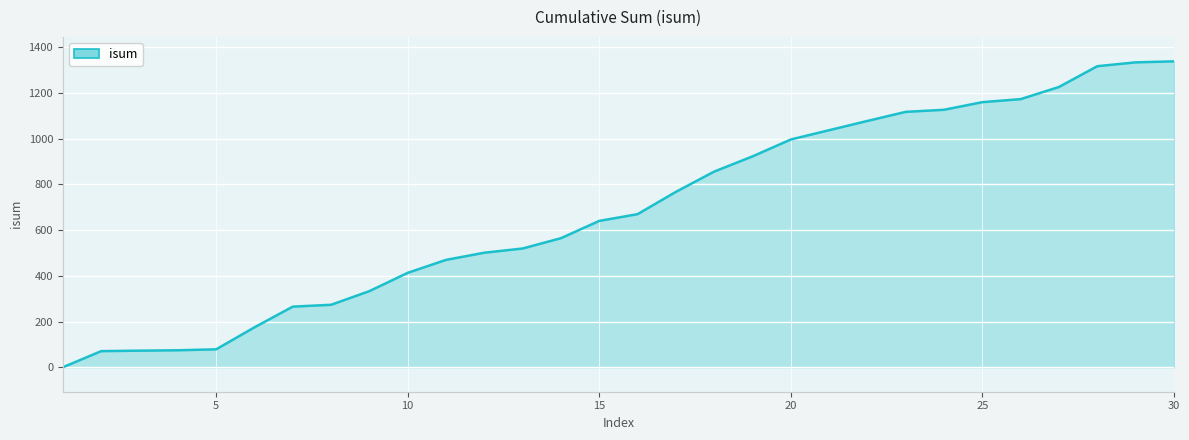

What is the maximum value shown in the chart?

1338.8